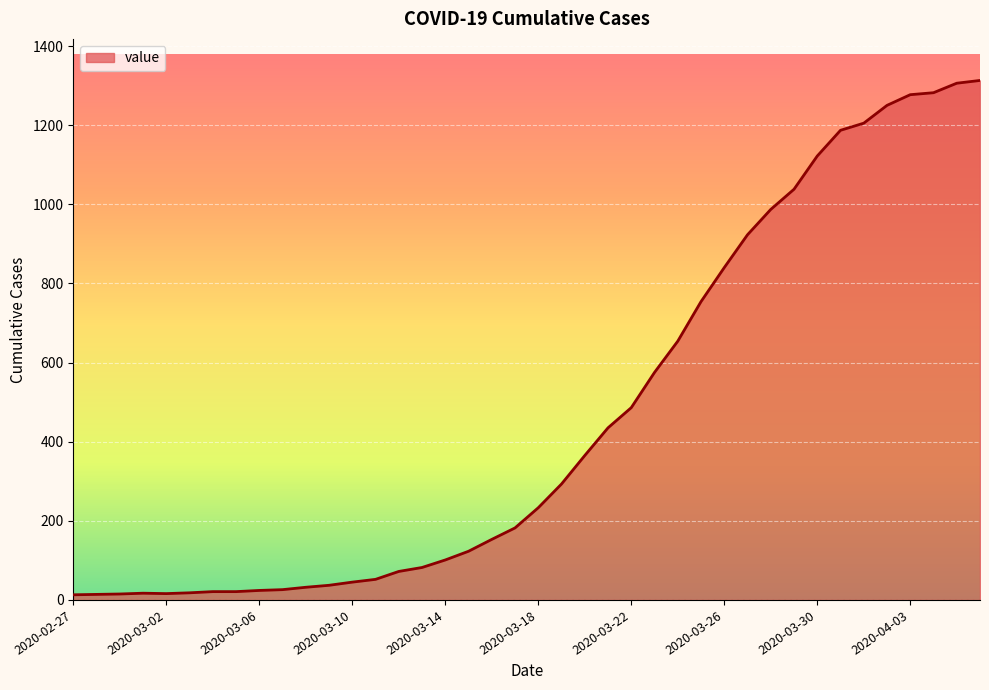

What is the maximum value shown in the chart?

1313